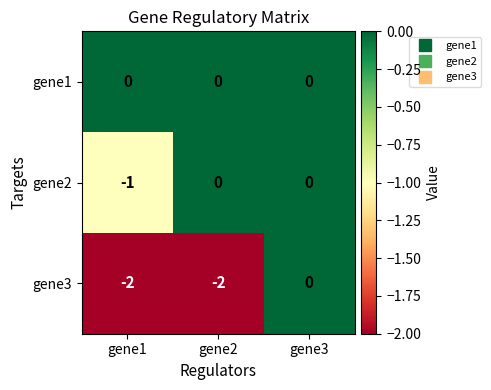

Reading right to left, what are all the values shown in this chart?

gene1: 0	0	0
gene2: 0	0	-1
gene3: 0	-2	-2